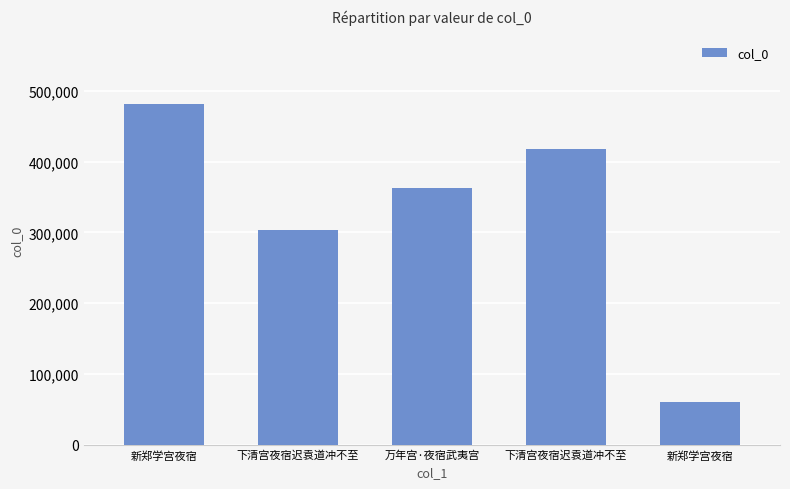

What is the label of the 4th bar from the right?

下清宫夜宿迟袁道冲不至